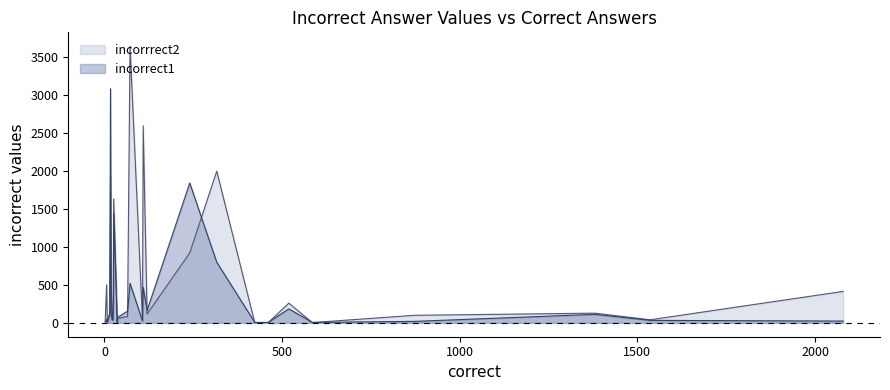

How many values in the incorrrect2 series exceed 100?

13